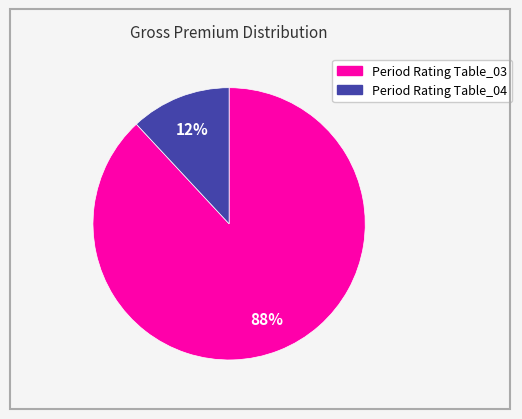

To the nearest percent, what is the difference between the largest and smallest slice percentages?

76%